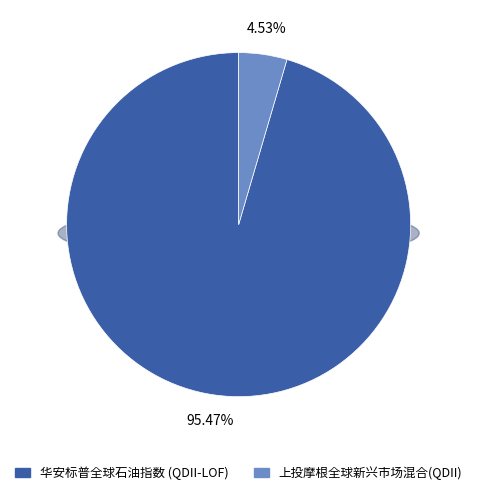

How many slices are in this pie chart?

2